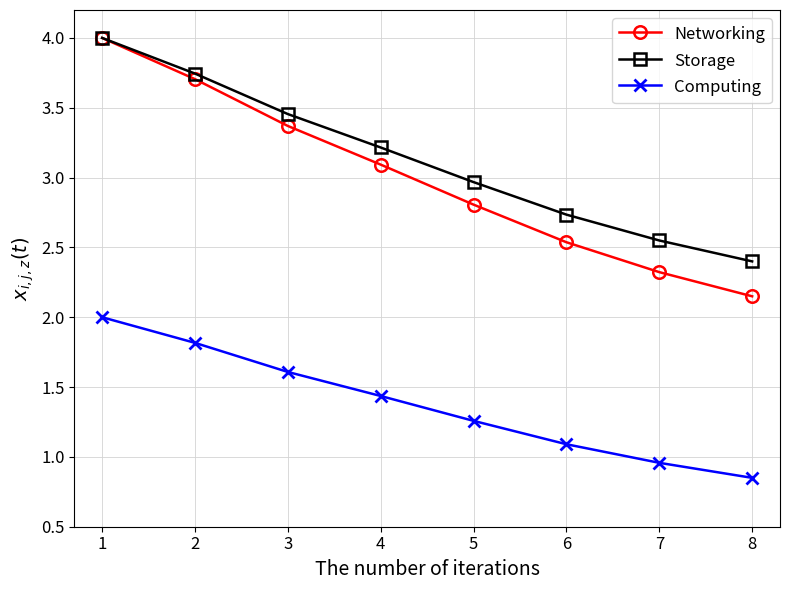

What is the value of the Storage point at the 6th from the left?

2.7